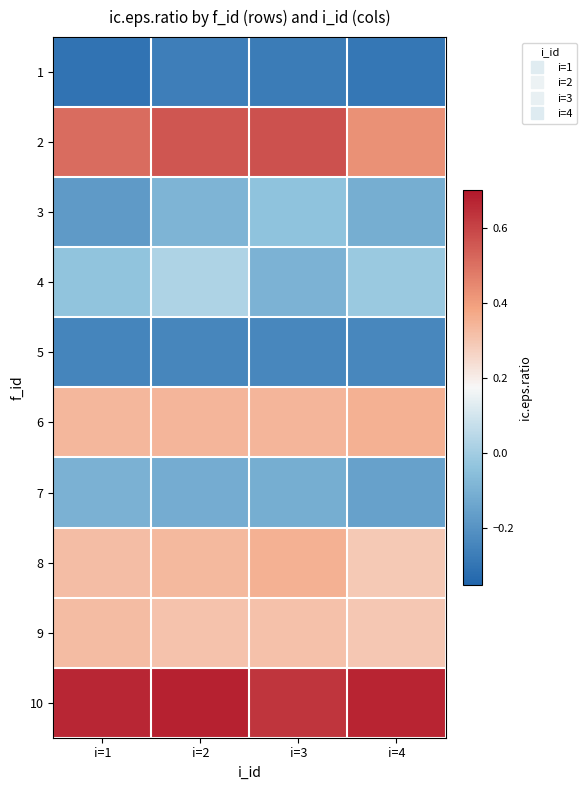

Rank the series at i=1 from lowest to highest value.

1, 5, 3, 7, 4, 8, 9, 6, 2, 10